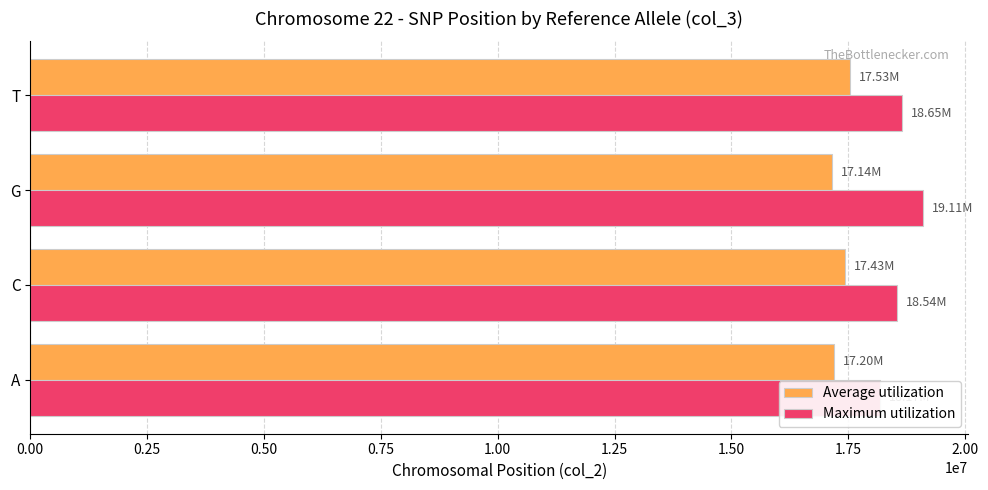

What is the difference between the Maximum utilization values at 0.75 and 0.25?

103774.0